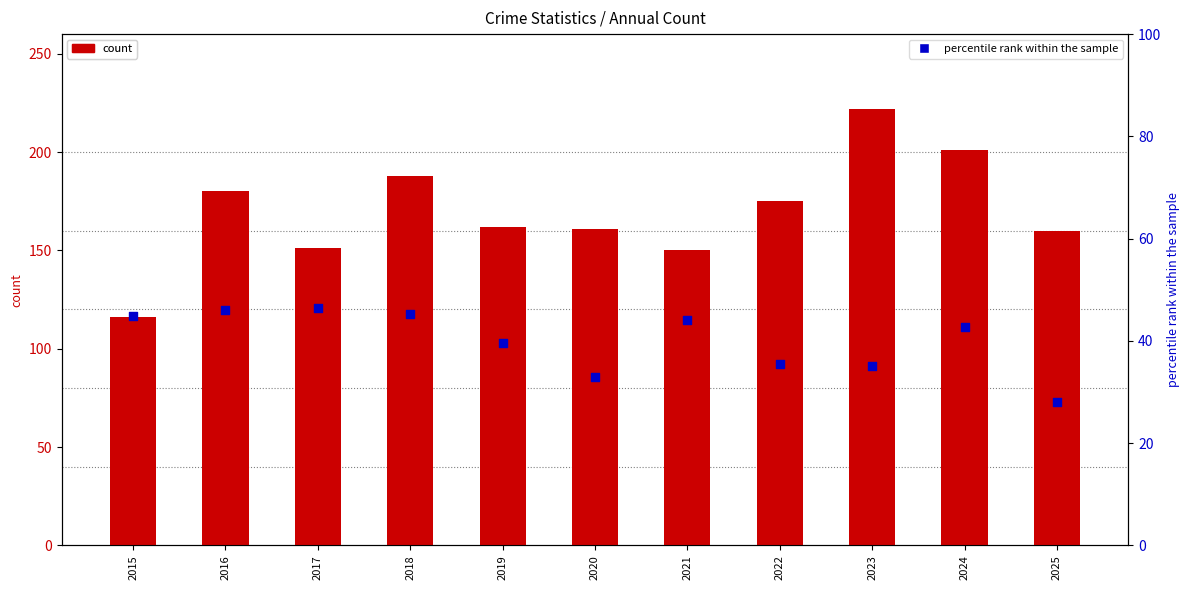

What are all the series names shown in the legend?

count, percentile rank within the sample